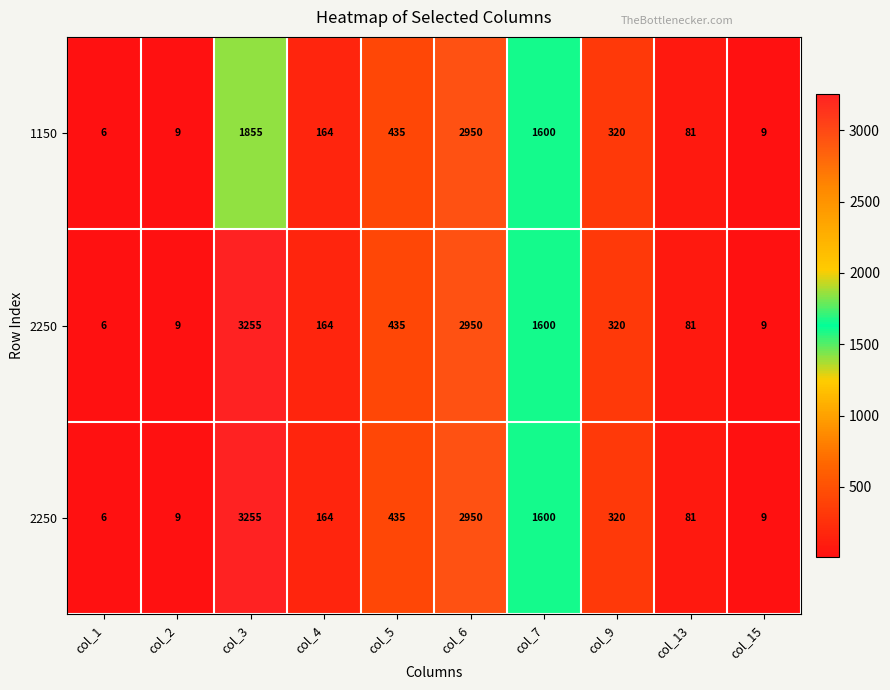

Which category has the highest value across all series?

col_3